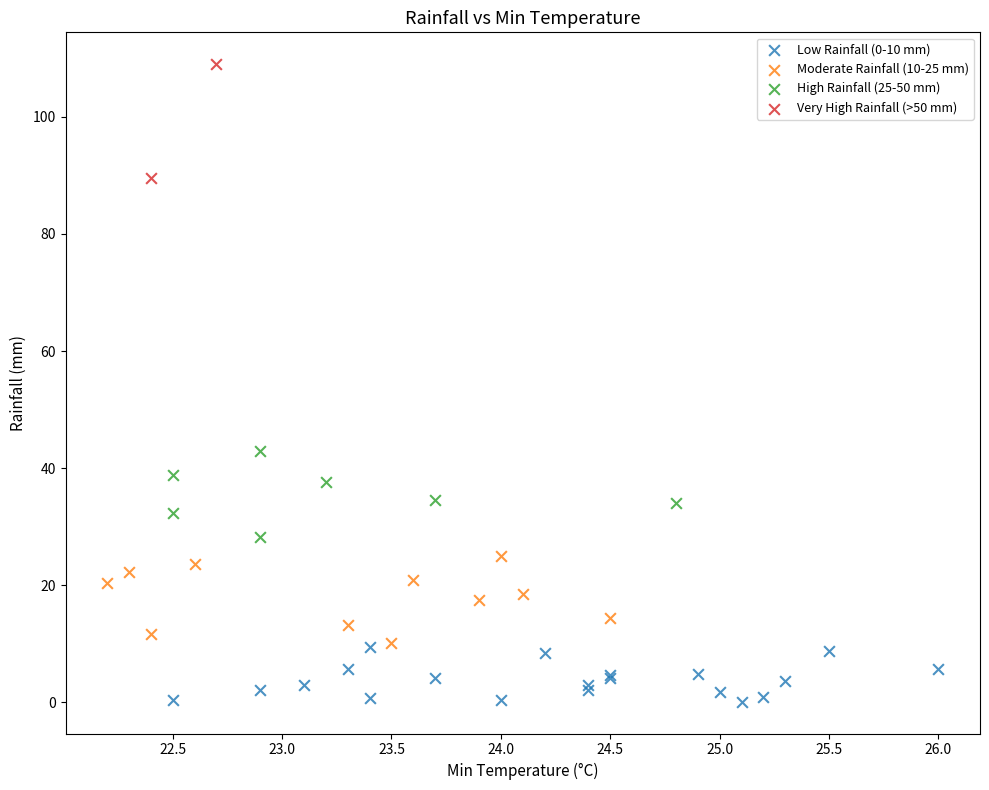

Which series contains the highest Y value?

Very High Rainfall (>50 mm)